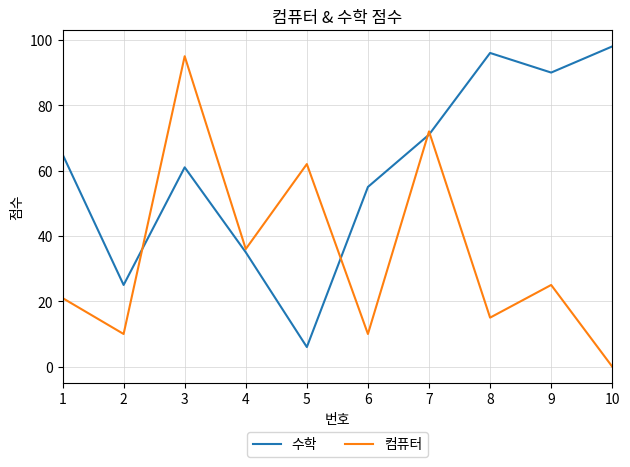

What is the spread (max minus min) of values at 2?

15